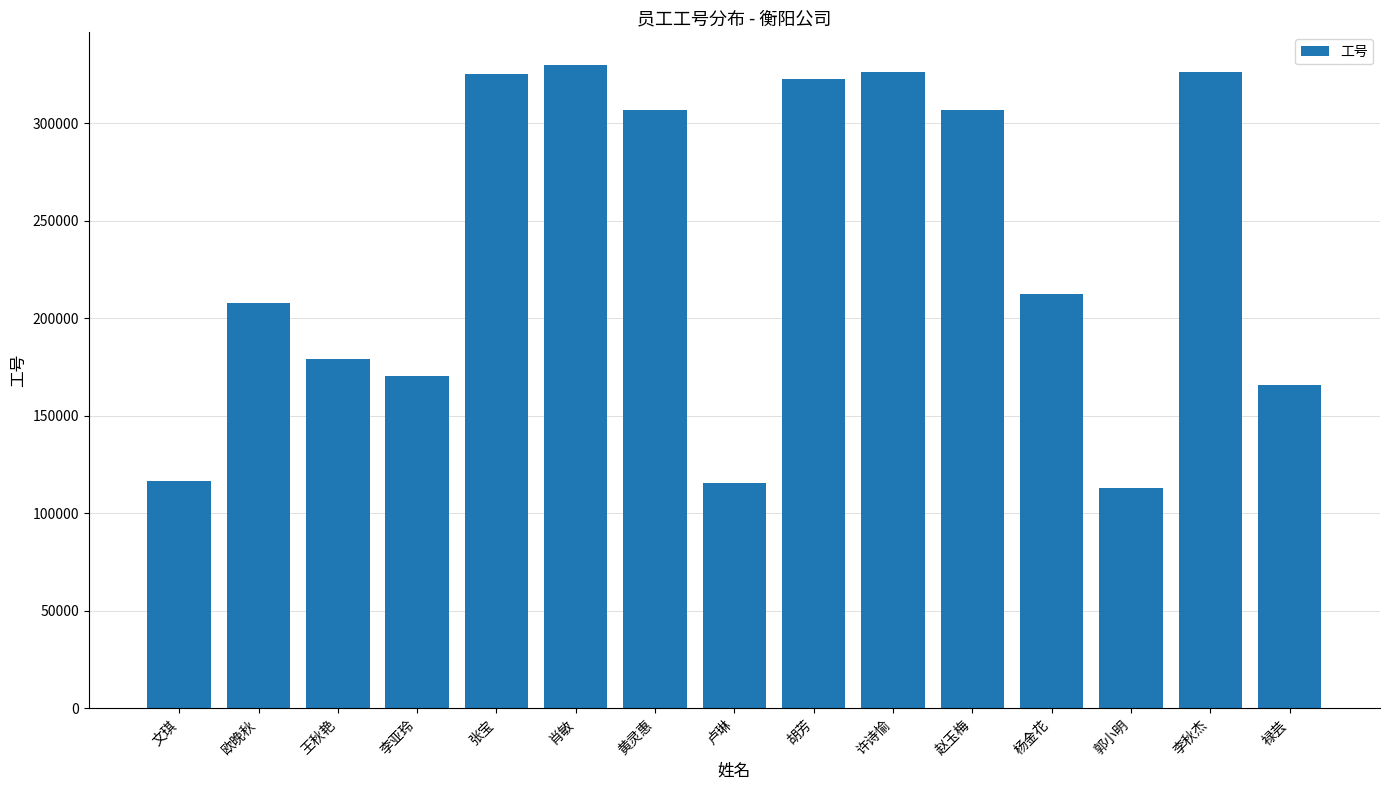

What is the change in value from 王秋艳 to 胡芳?

+143832